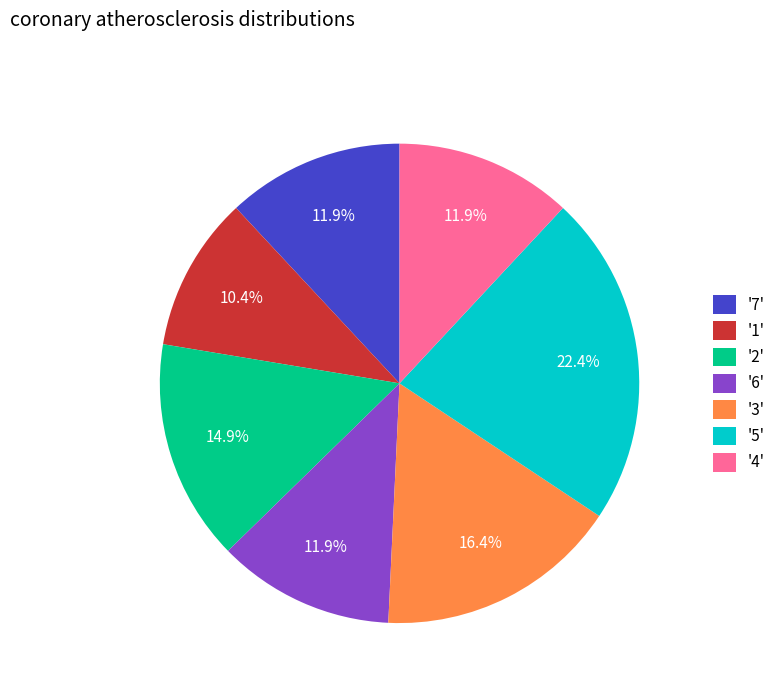

Which category has the smallest portion of the pie?

'1'